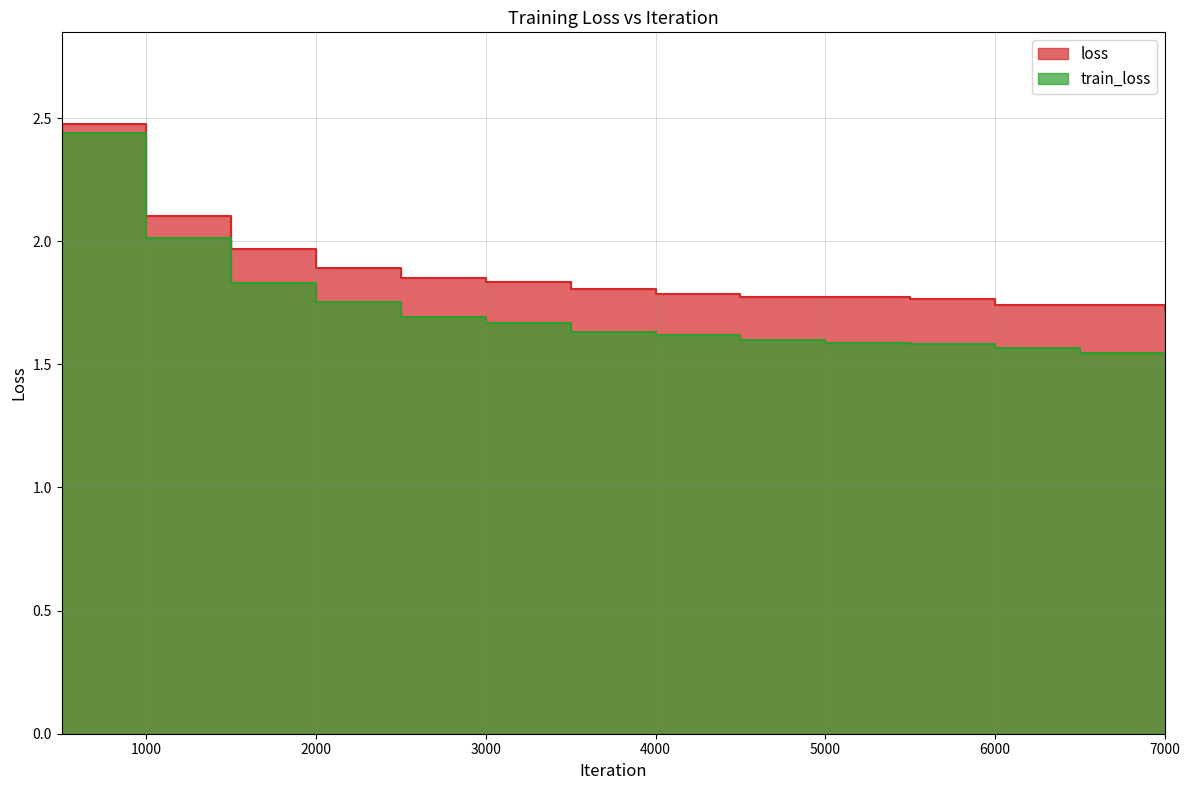

Which series has the widest spread of values?

train_loss